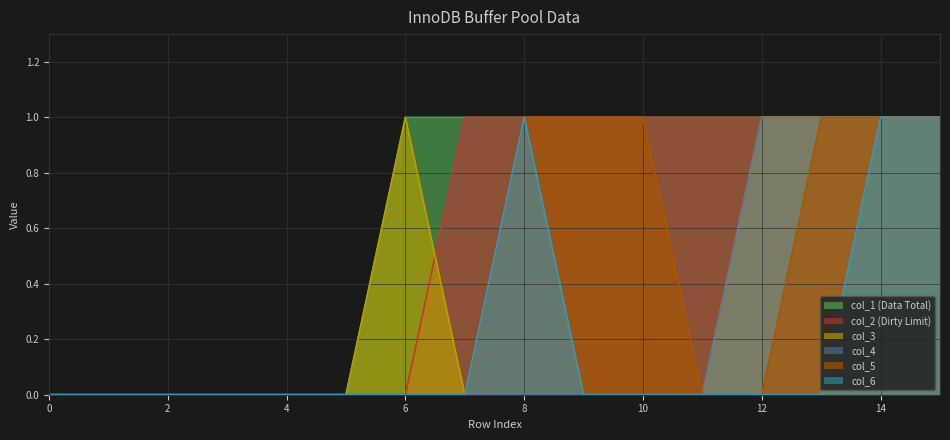

What is the difference between the maximum and second lowest values in the col_3 series?

1